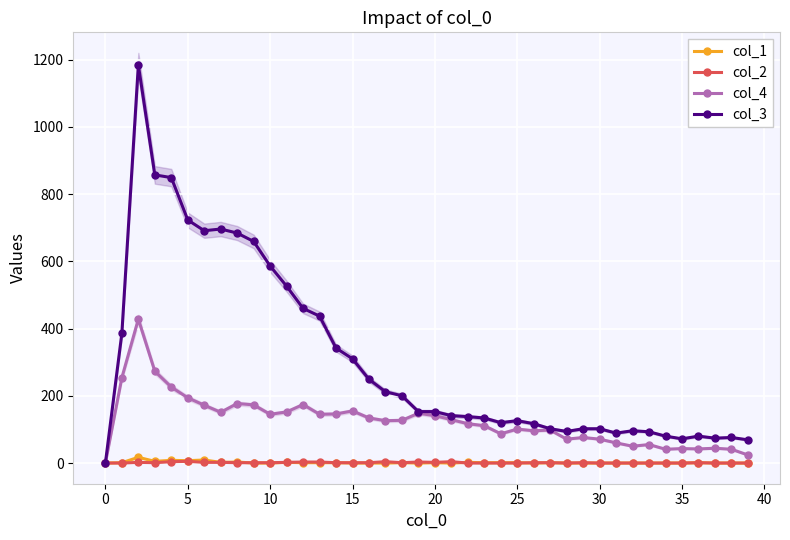

Which series has the largest range (max minus min)?

col_3